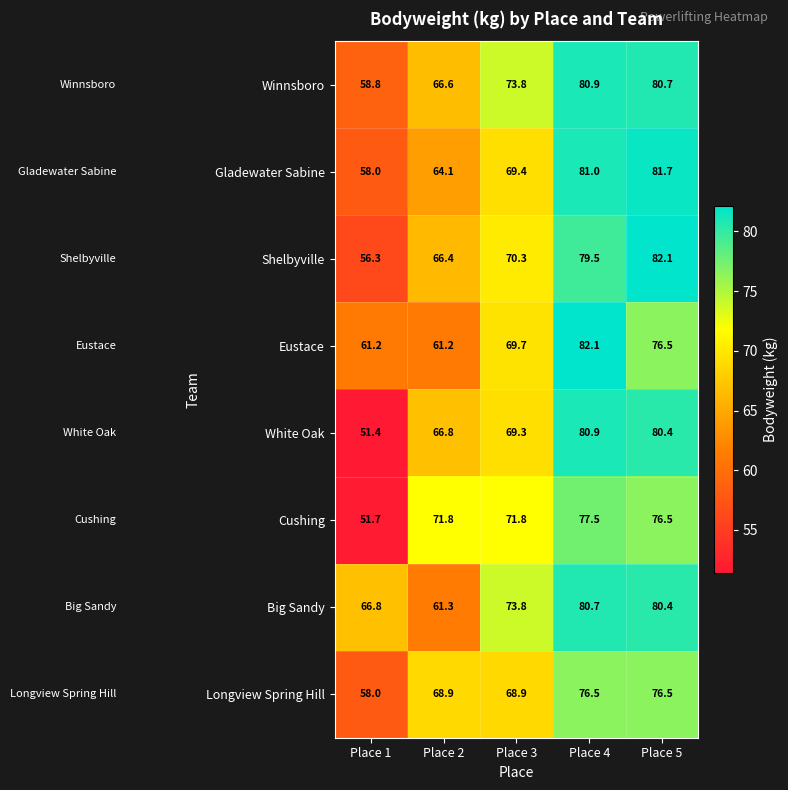

Which series has the largest total across all categories?

Big Sandy